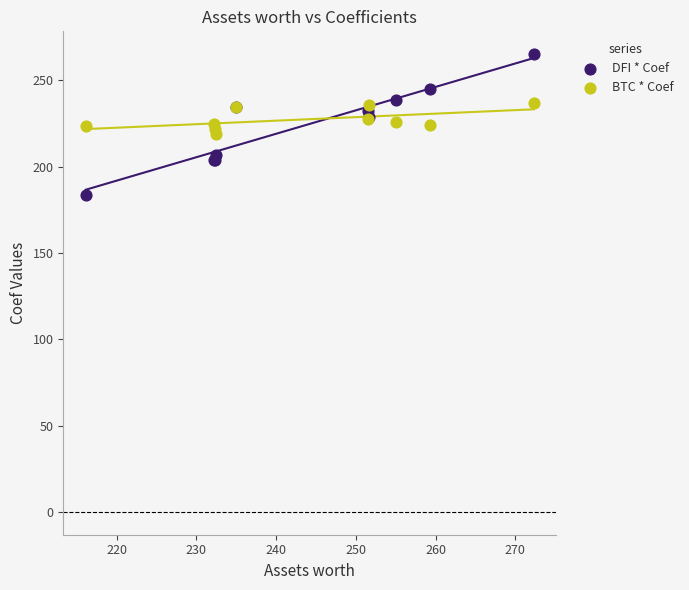

Which series contains the highest Y value?

DFI * Coef